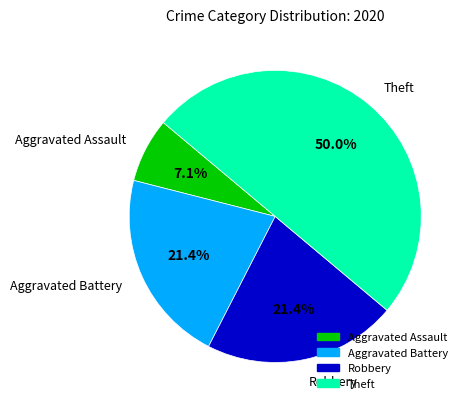

Which slice is the largest?

Theft